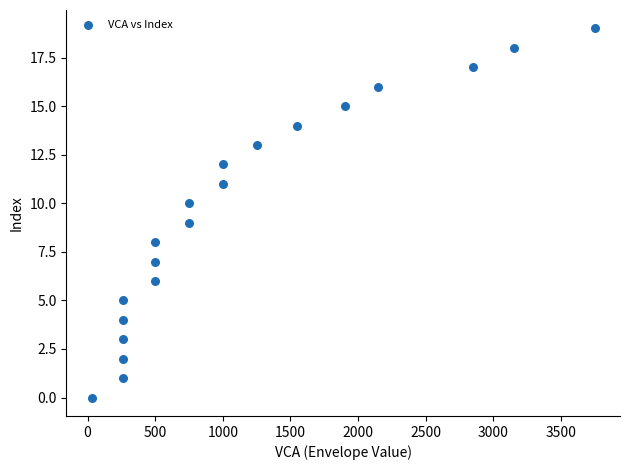

What is the range of X values (max minus min)?

3720